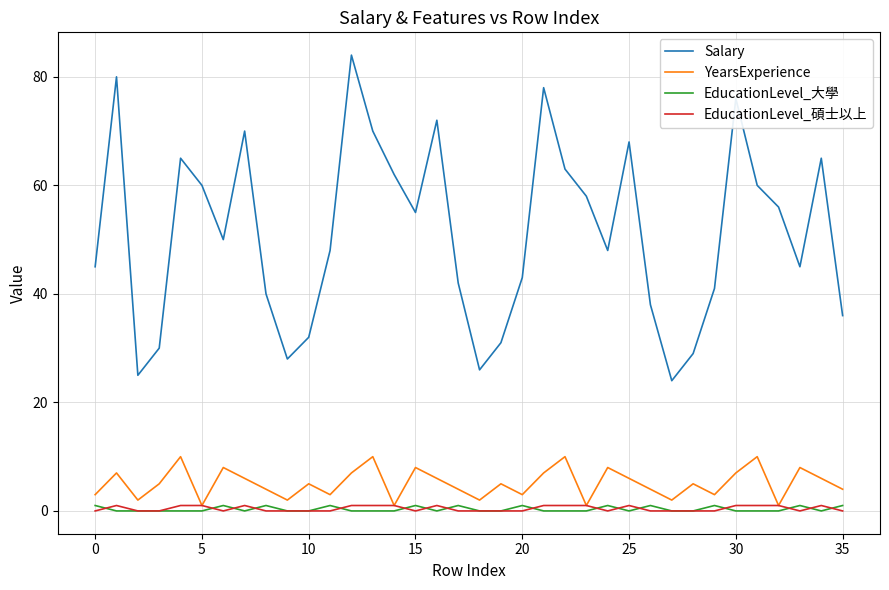

What is the difference between the second highest and second lowest values in the EducationLevel_大學 series?

1